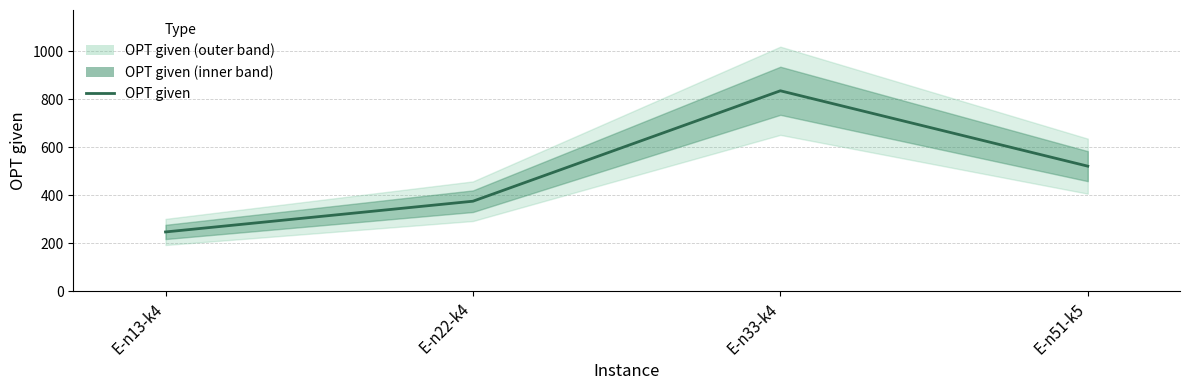

Does the chart have visible grid lines?

Yes